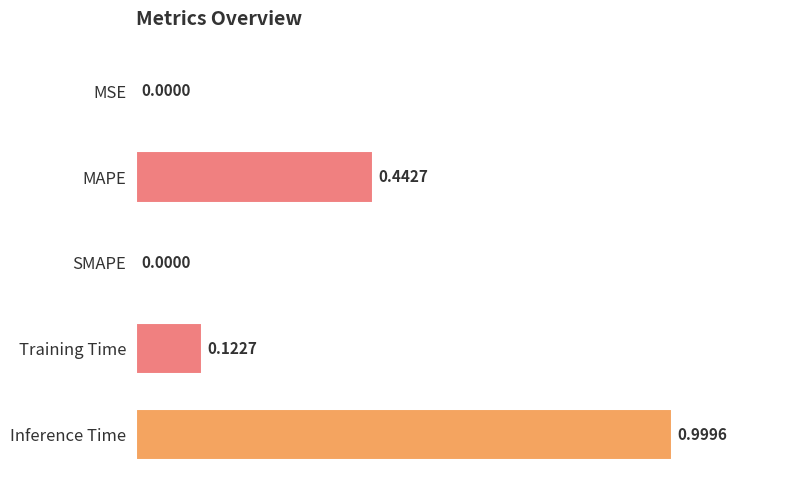

What is the sum of all values?

1.6